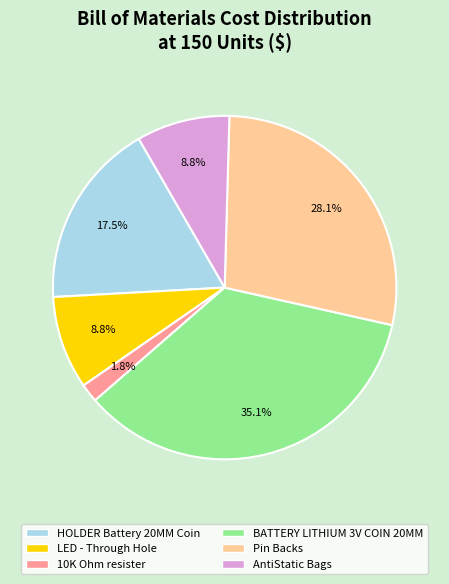

Count the number of slices in the pie.

6